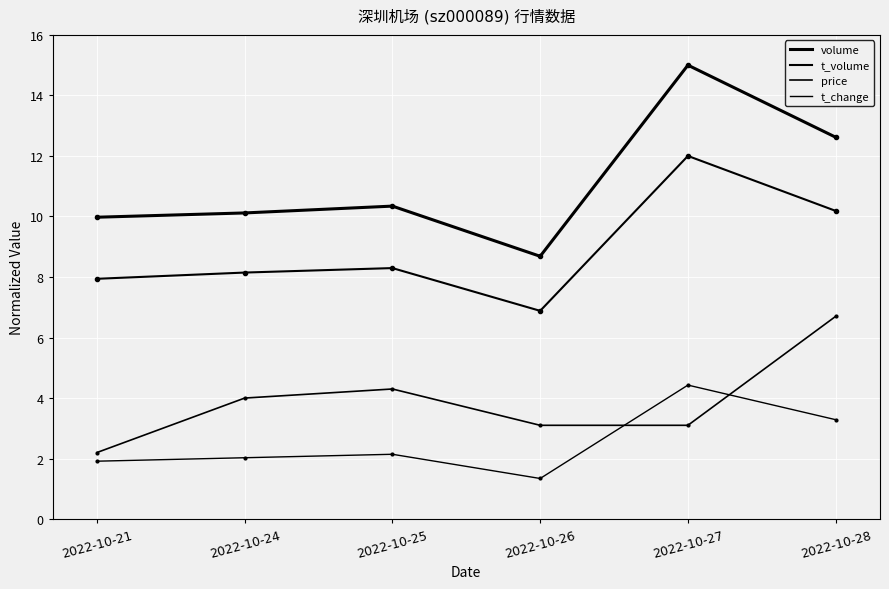

True or false: t_volume has more than 2 points higher than both neighbors.

False